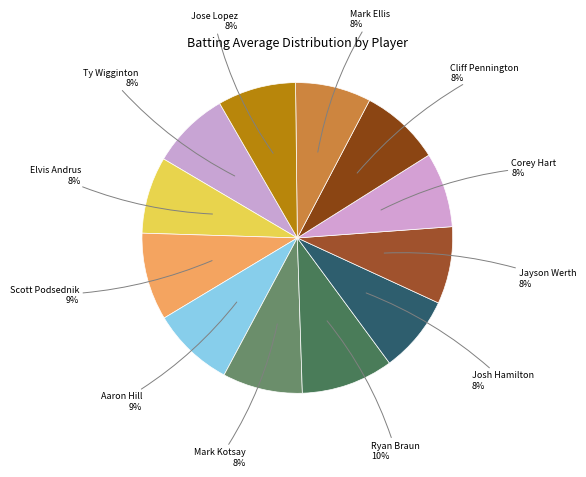

Which has a higher value, Ty Wigginton or Scott Podsednik?

Scott Podsednik